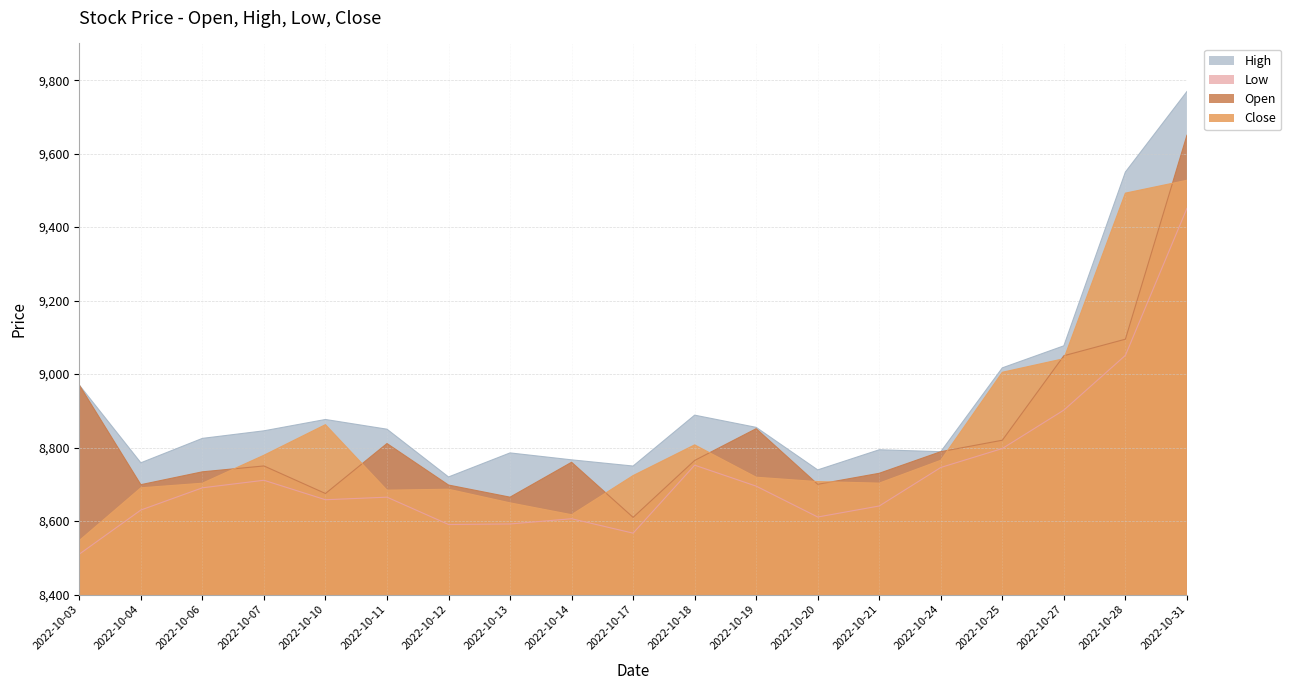

How many lines are shown in the chart?

4